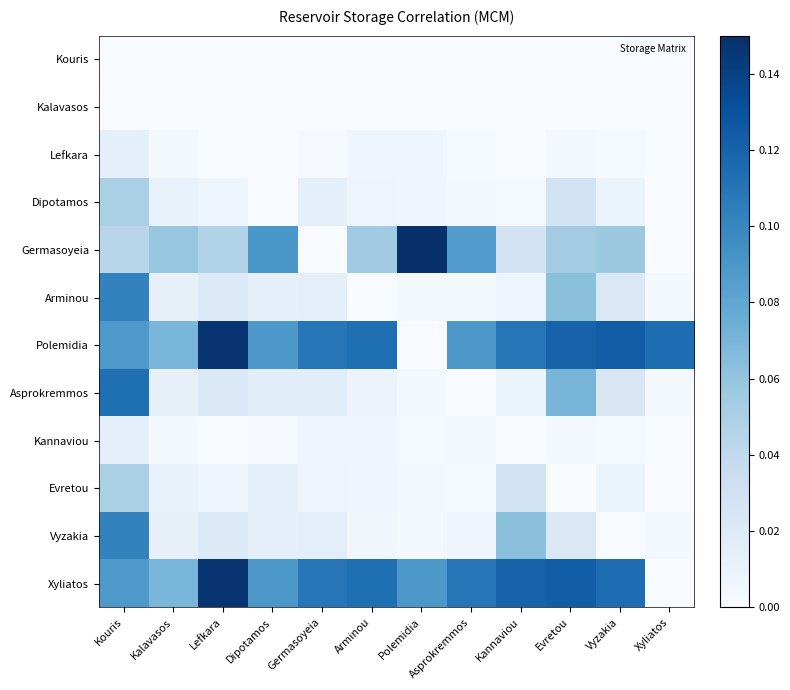

What is the total value across all series at Lefkara?

0.4